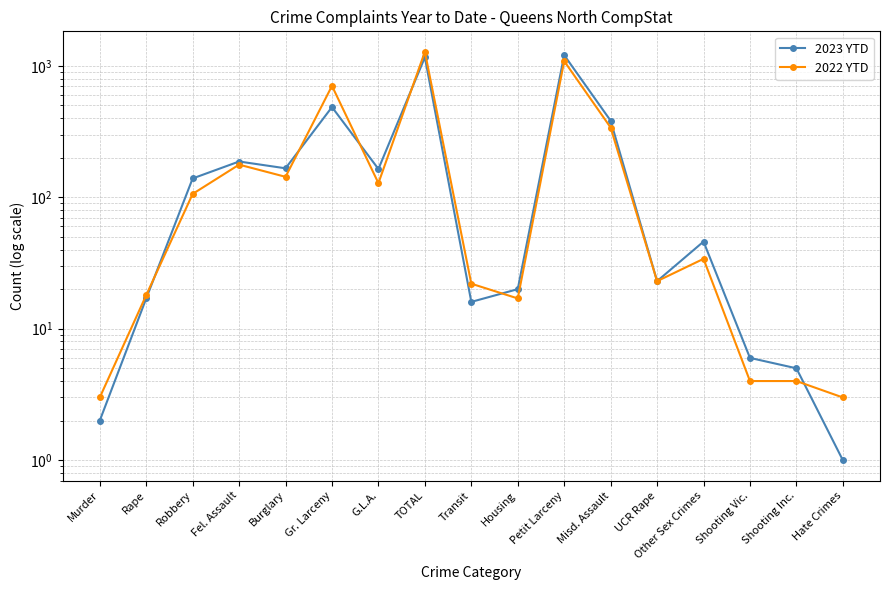

How many data points in 2022 YTD are less than 34?

8